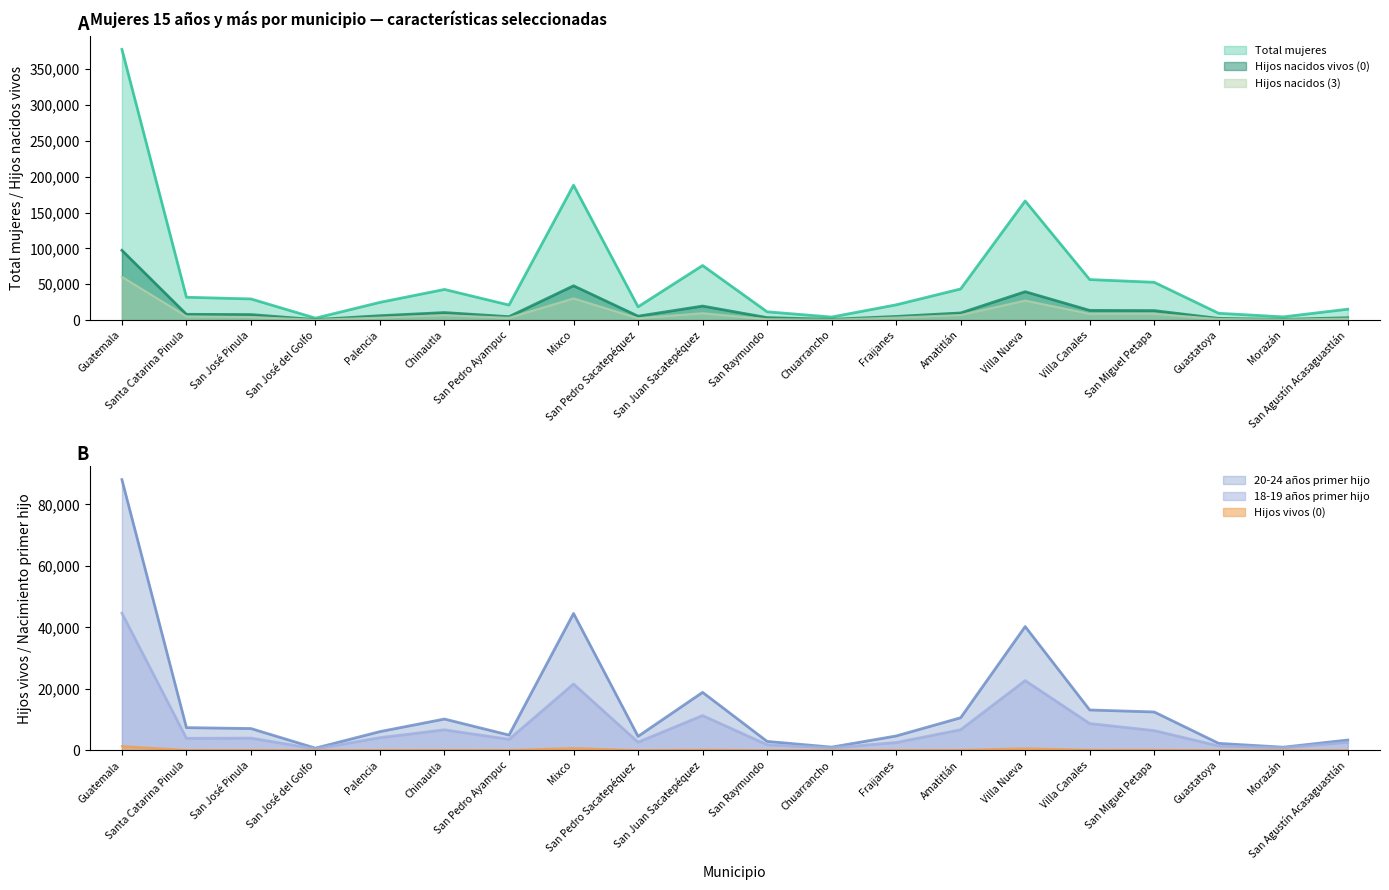

What is the sum of all Total mujeres values?

1196813